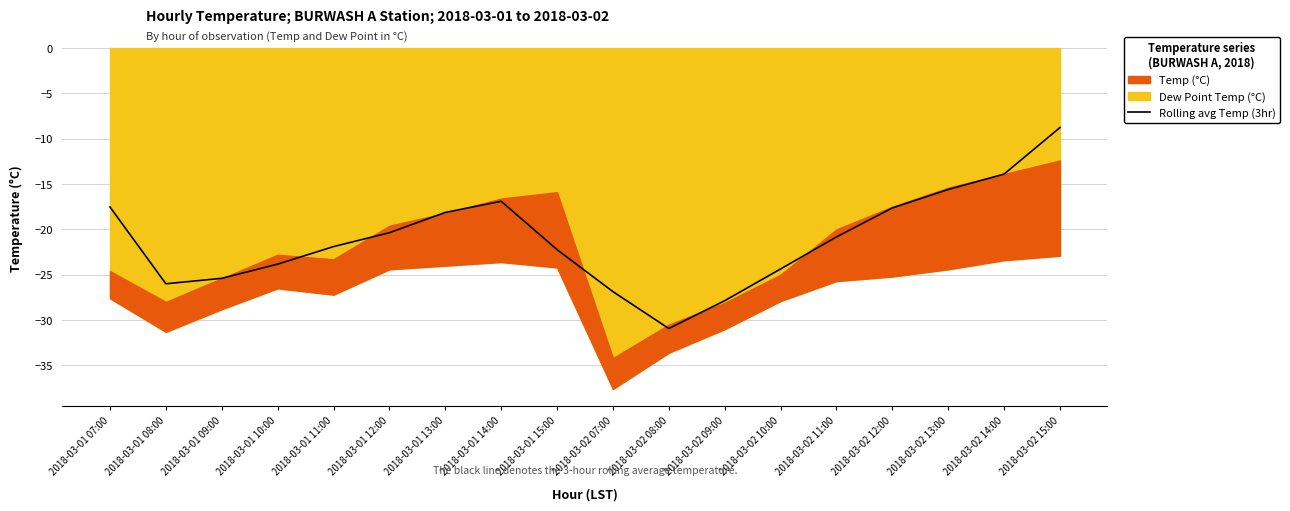

What is the difference between the second highest and minimum values?

17.0